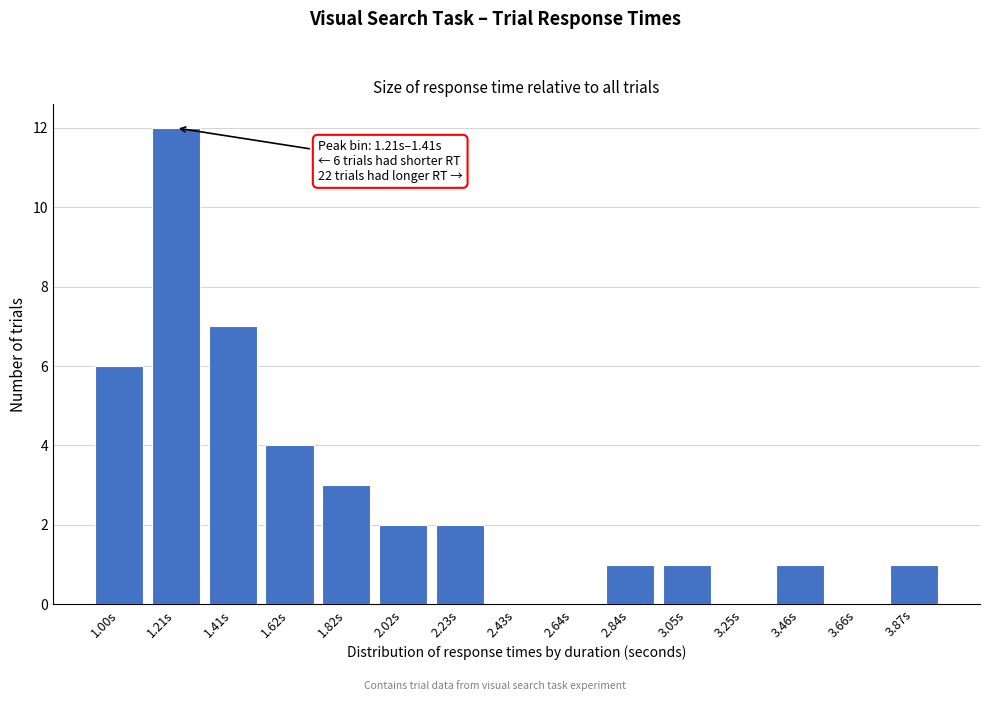

Reading left to right, what are all the values shown in this chart?

1.00s=6	1.21s=12	1.41s=7	1.62s=4	1.82s=3	2.02s=2	2.23s=2	2.43s=0	2.64s=0	2.84s=1	3.05s=1	3.25s=0	3.46s=1	3.66s=0	3.87s=1